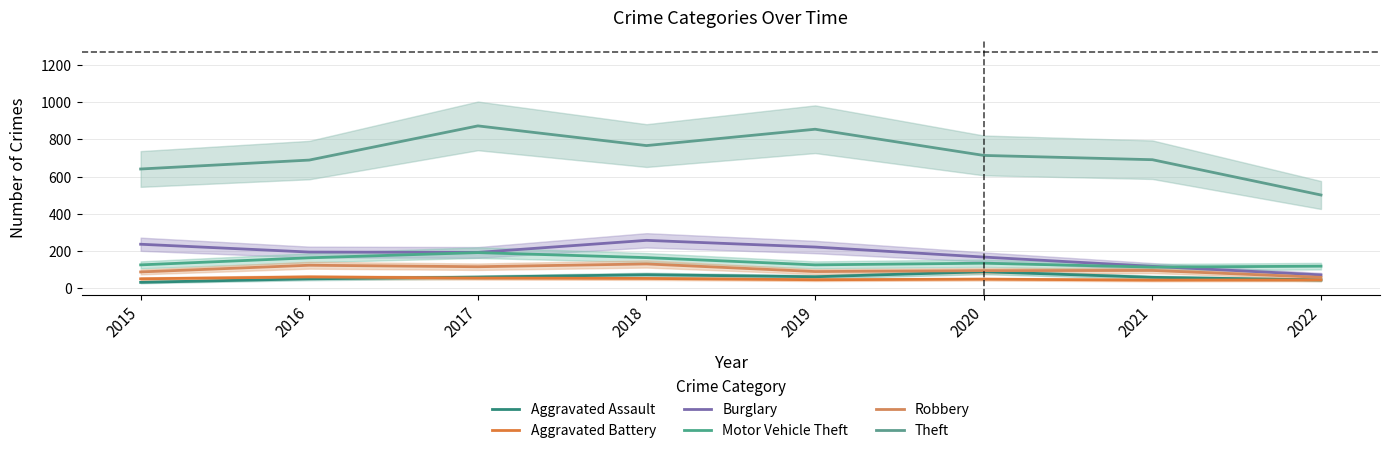

Which series has the largest total across all categories?

Theft